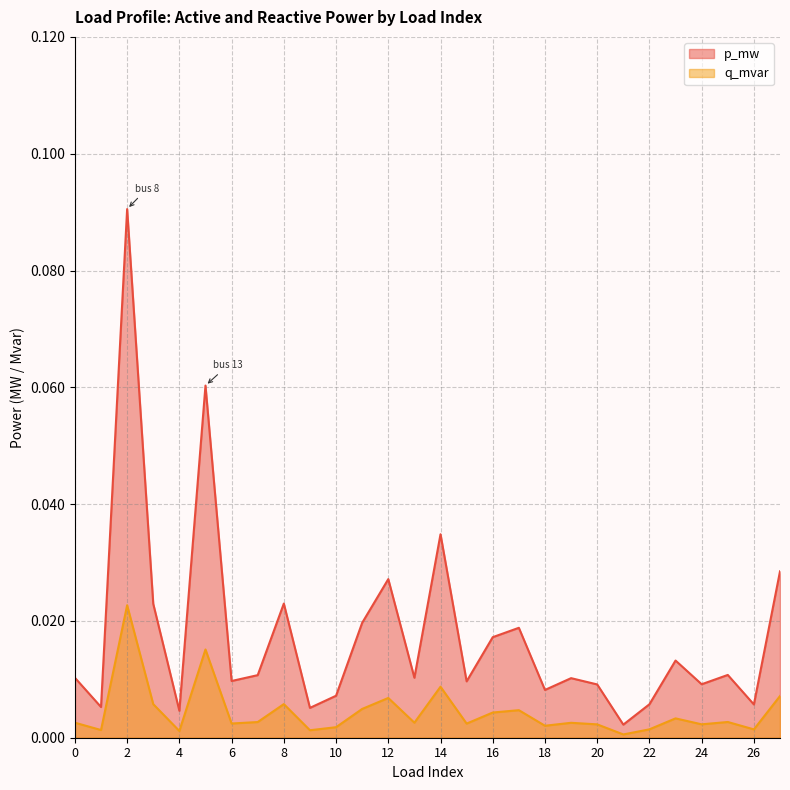

Which has a higher value, 22 or 10?

10